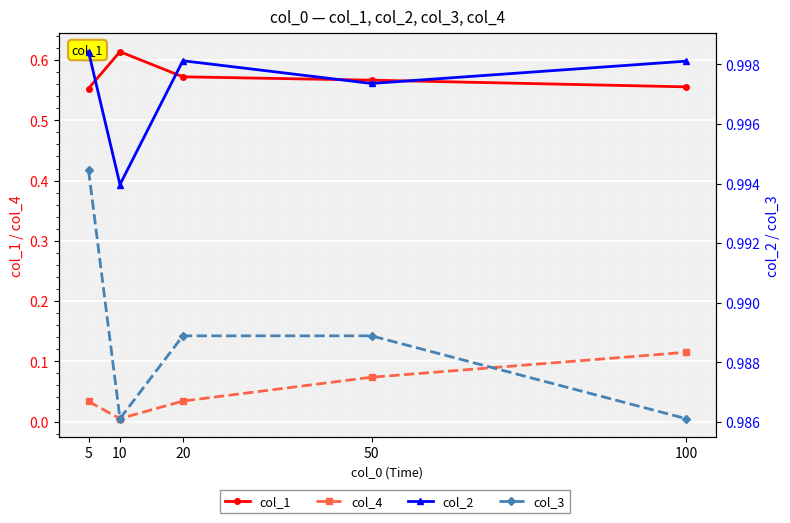

True or false: col_1 has more than 2 points higher than both neighbors.

False